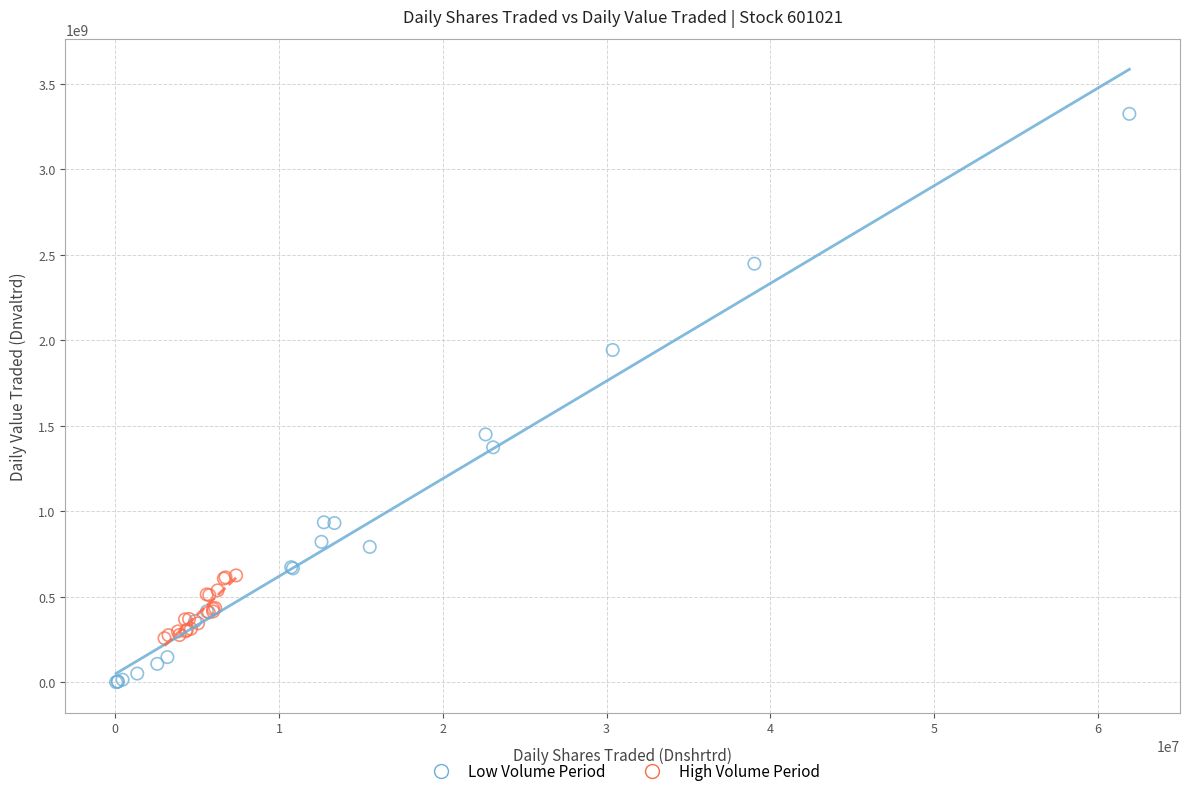

Which series reaches the minimum Y coordinate?

Low Volume Period